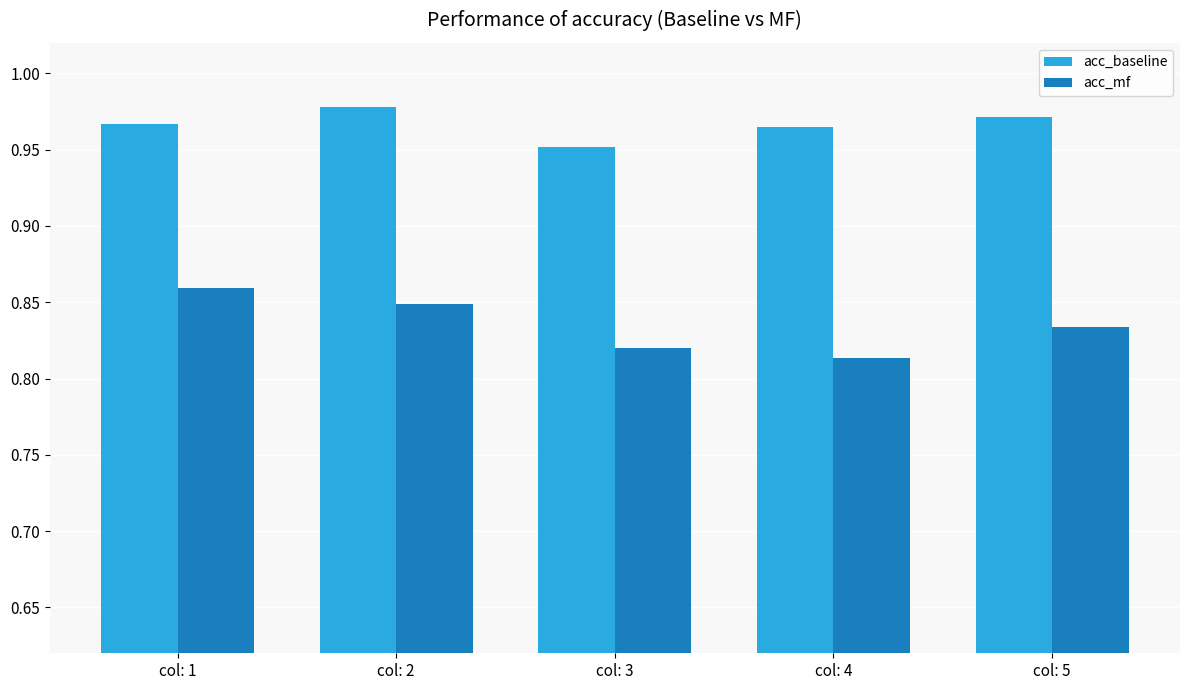

What is the spread (max minus min) of values at col: 2?

0.1